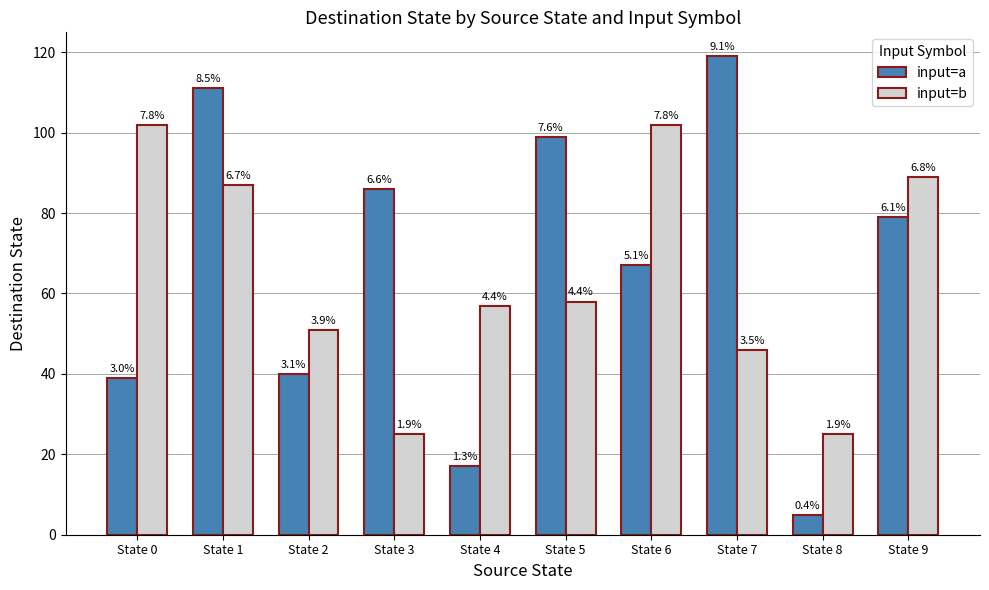

What are all the series names shown in the legend?

input=a, input=b